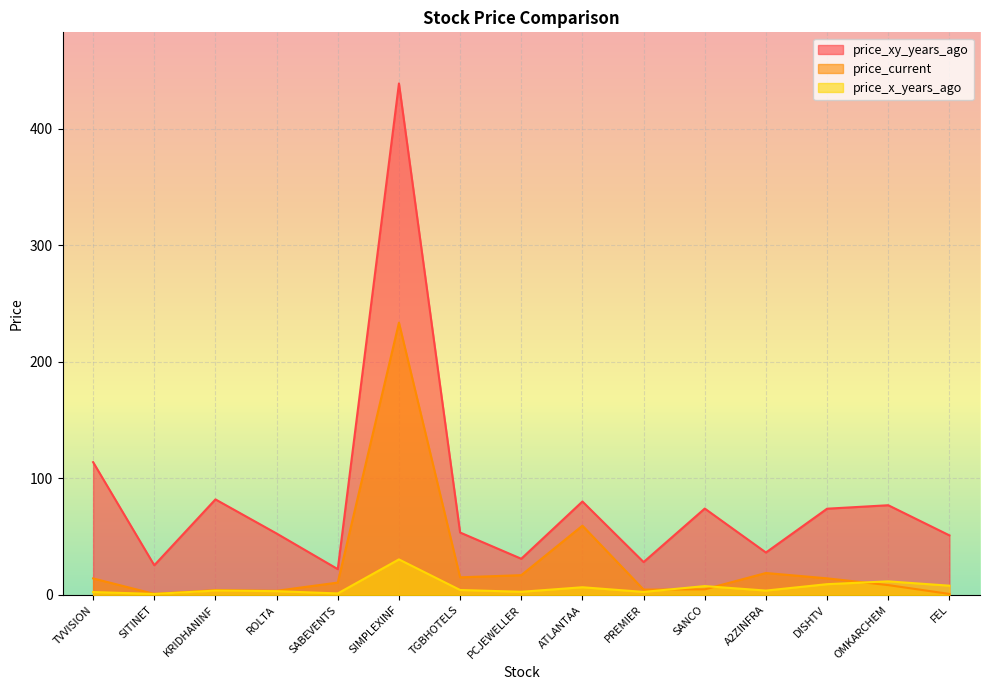

Rank the categories by price_current value from highest to lowest.

SIMPLEXINF, ATLANTAA, A2ZINFRA, PCJEWELLER, TGBHOTELS, DISHTV, TVVISION, SABEVENTS, OMKARCHEM, SANCO, PREMIER, KRIDHANINF, ROLTA, SITINET, FEL